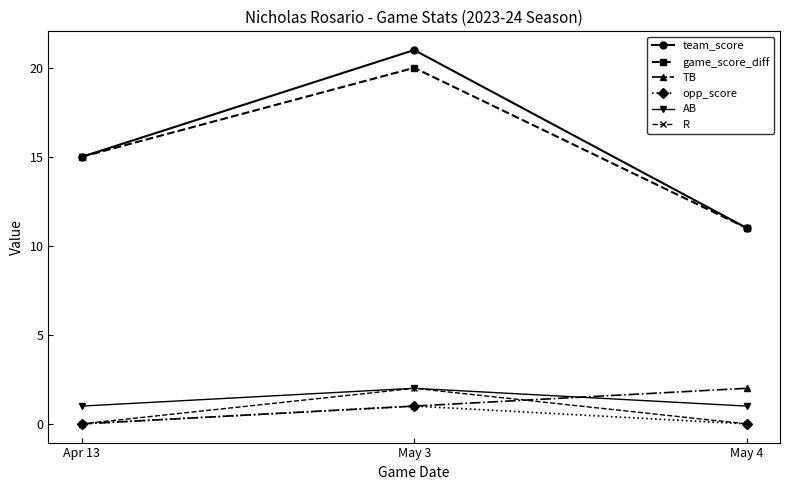

The value of TB at May 4 is 2. True or false?

True